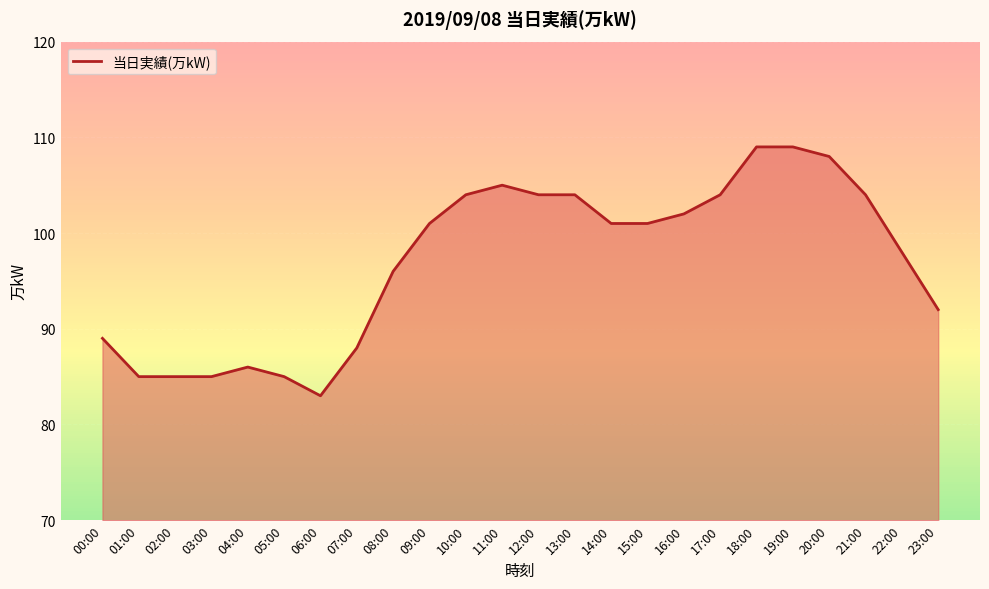

What position from the right is 19:00?

5